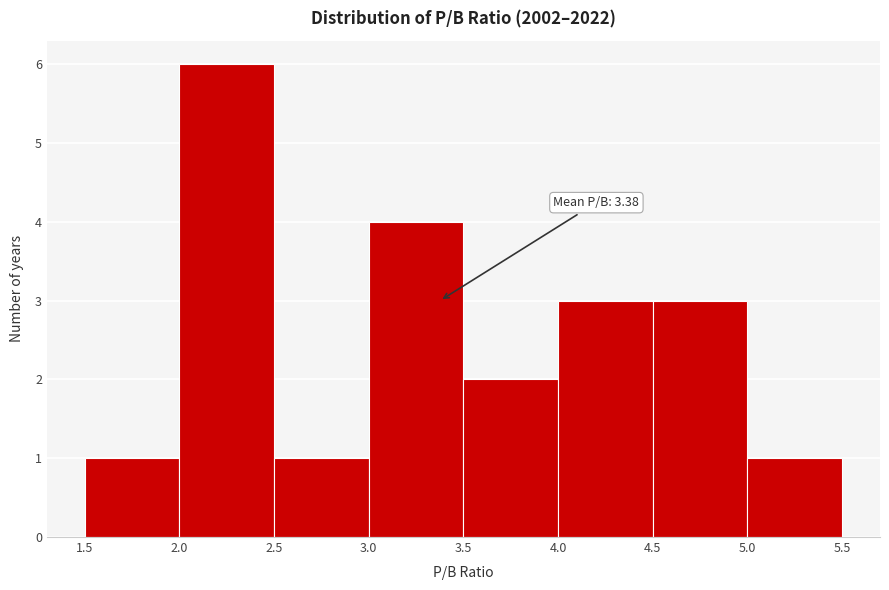

Which range on the x-axis has the tallest bar?

2.0 to 2.5